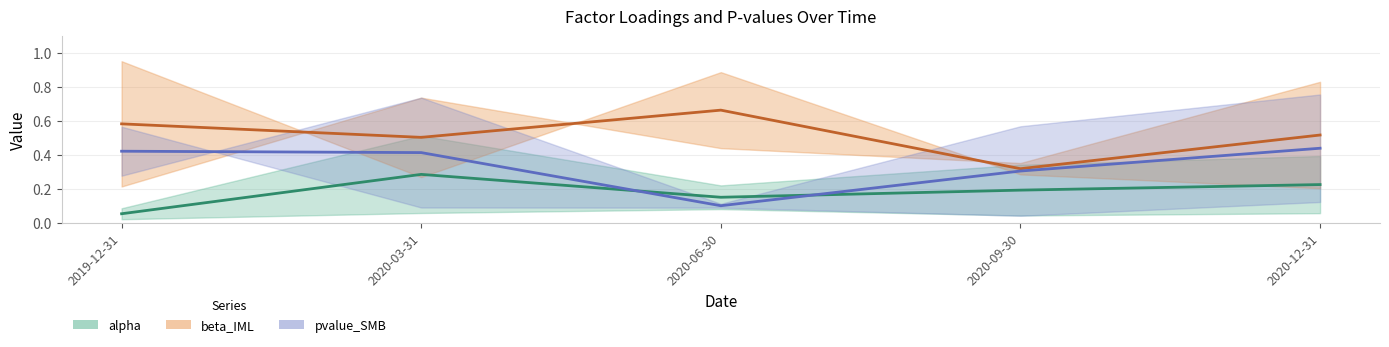

What are all the series names shown in the legend?

alpha (mid), beta_IML (mid), pvalue_SMB (mid)